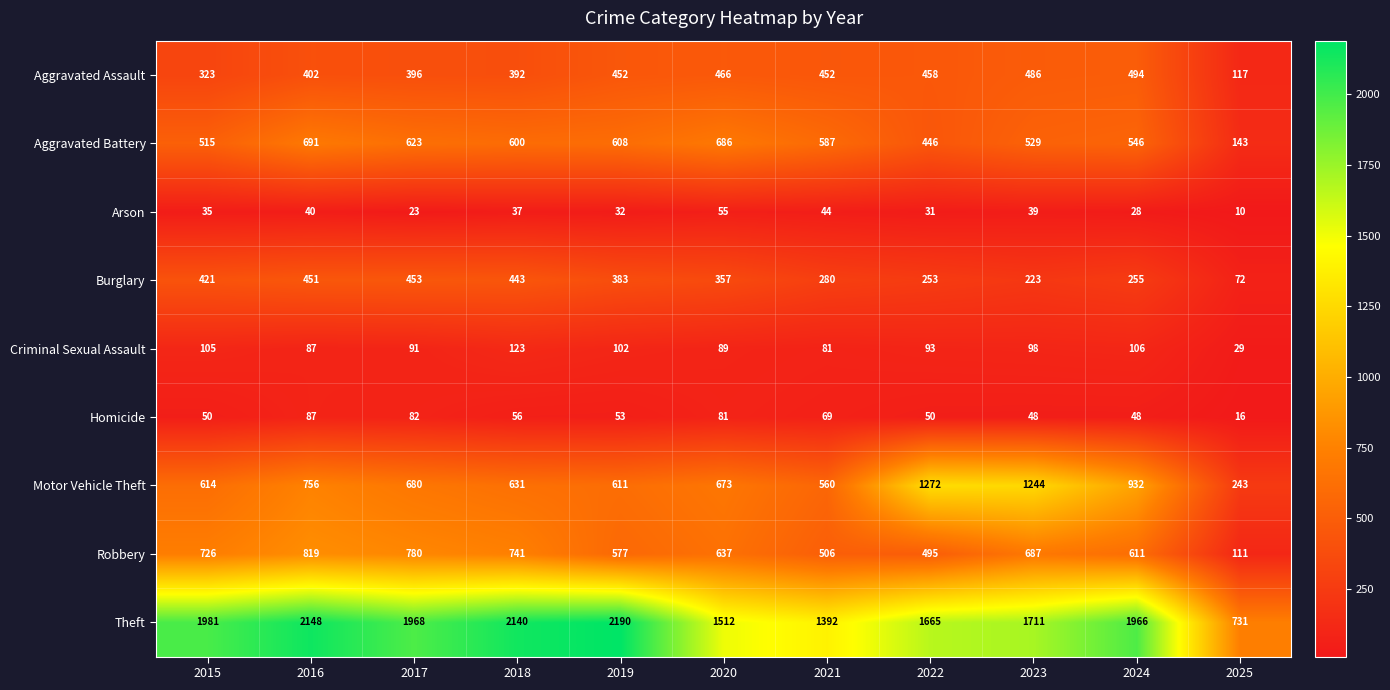

The value of Burglary at 2021 is 280. True or false?

True